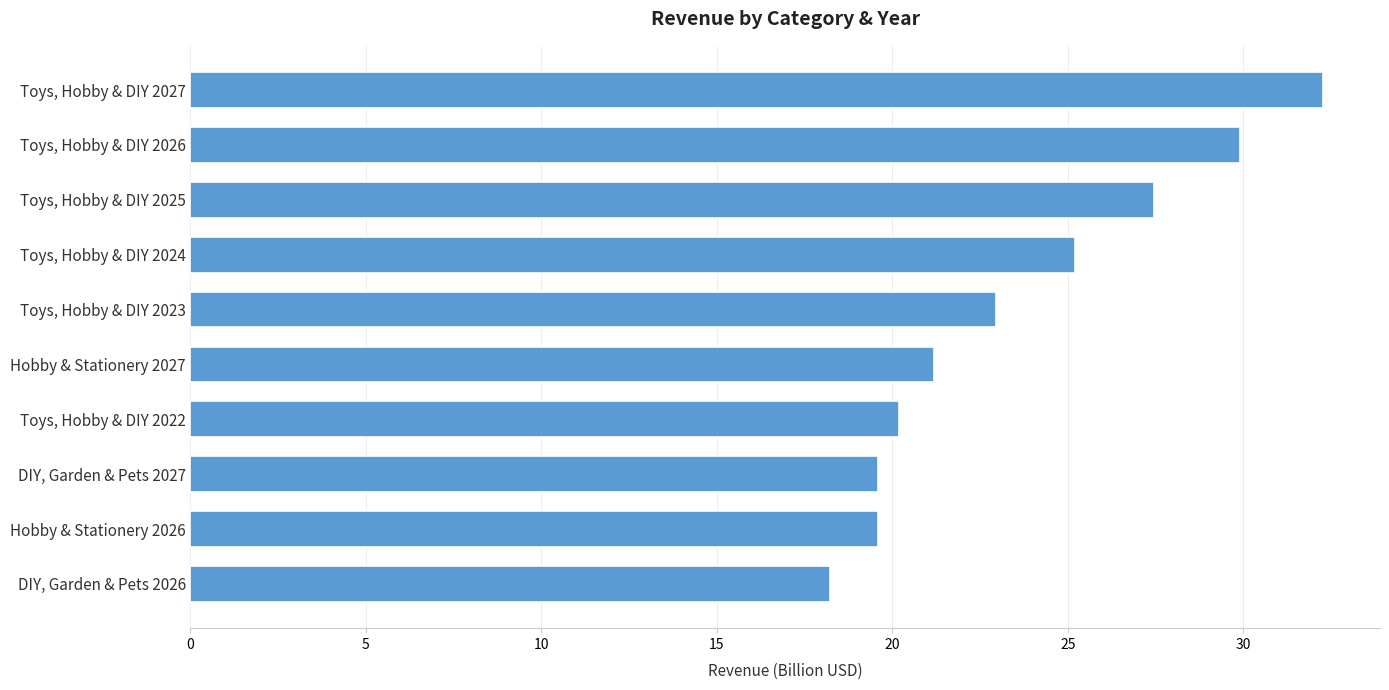

The value at Toys, Hobby & DIY 2022 is 29.8. True or false?

False